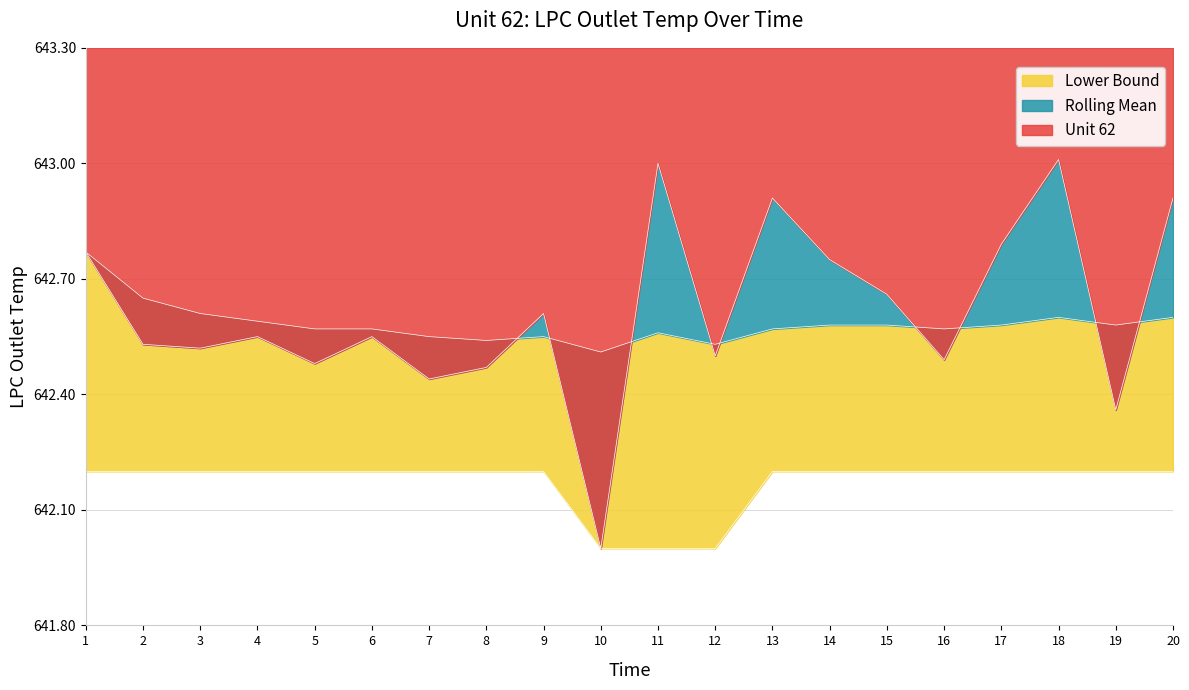

The Rolling Mean series shows 642.6 at 15. True or false?

True